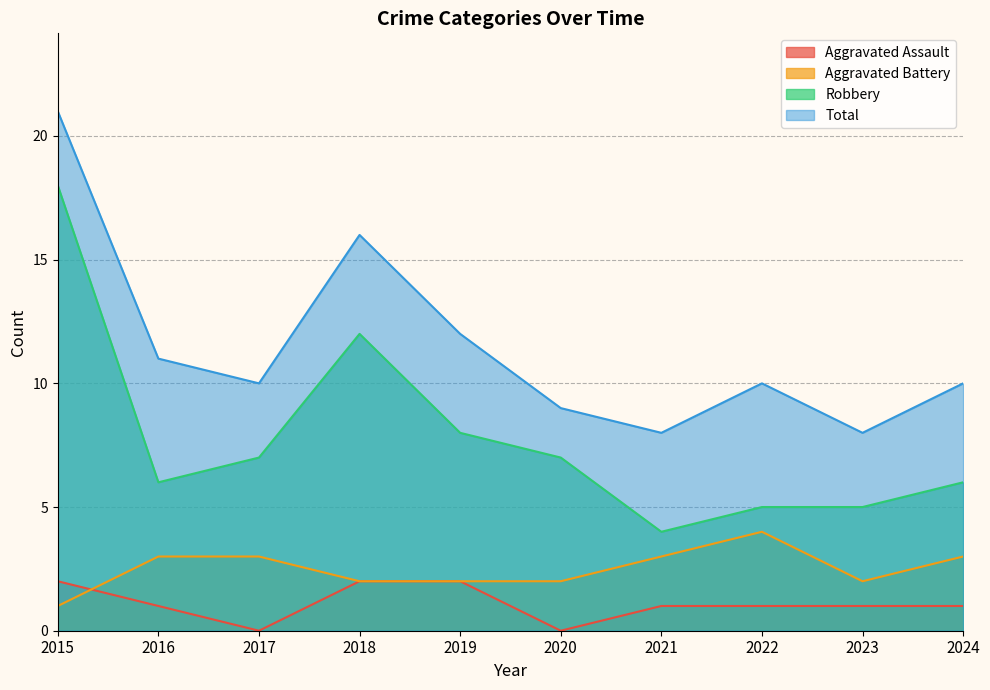

Rank the categories by Robbery value from highest to lowest.

2015, 2018, 2019, 2017, 2020, 2016, 2024, 2022, 2023, 2021